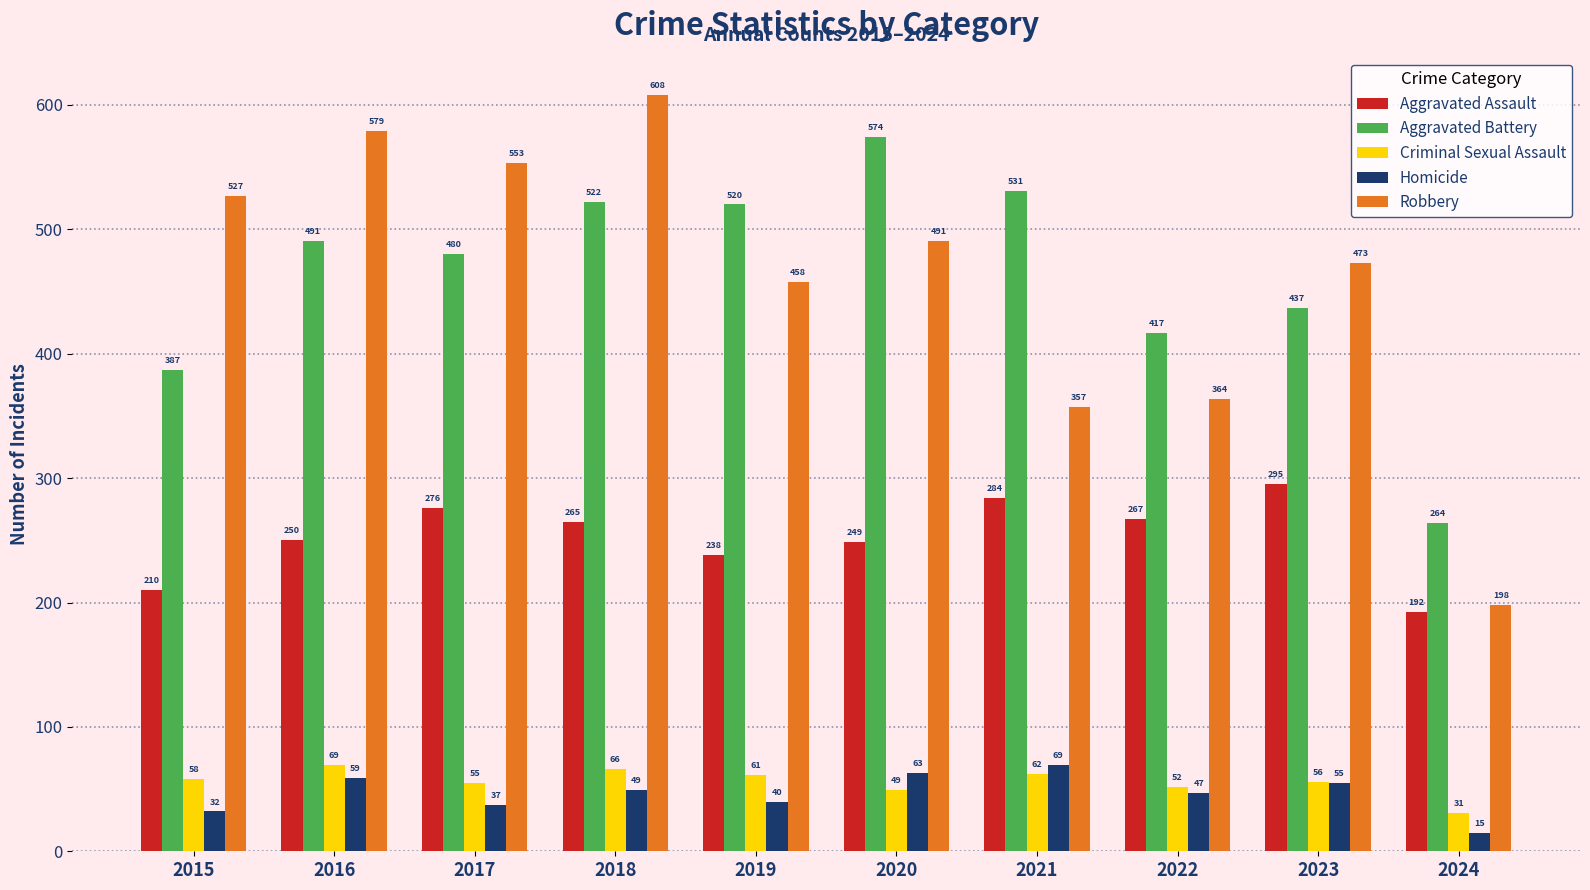

How many data points does each series have?

10